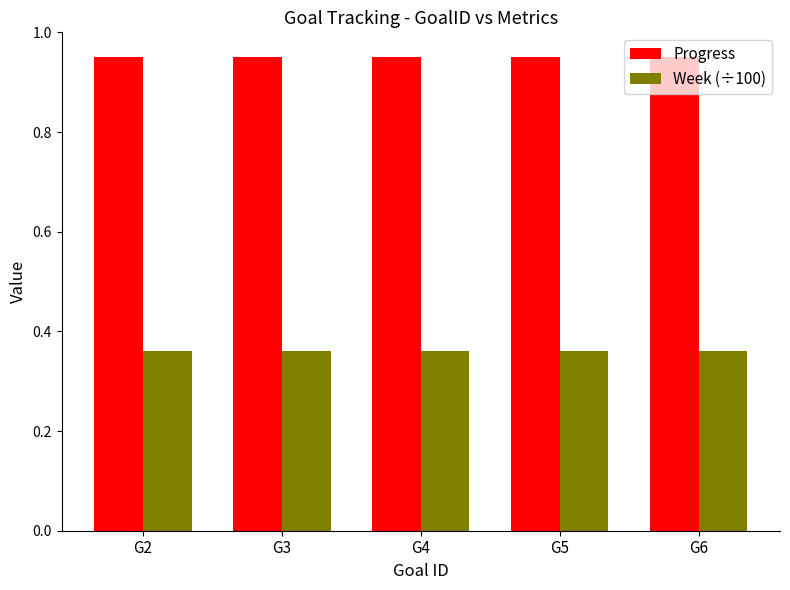

The value of Progress at G6 is 1.3. True or false?

False